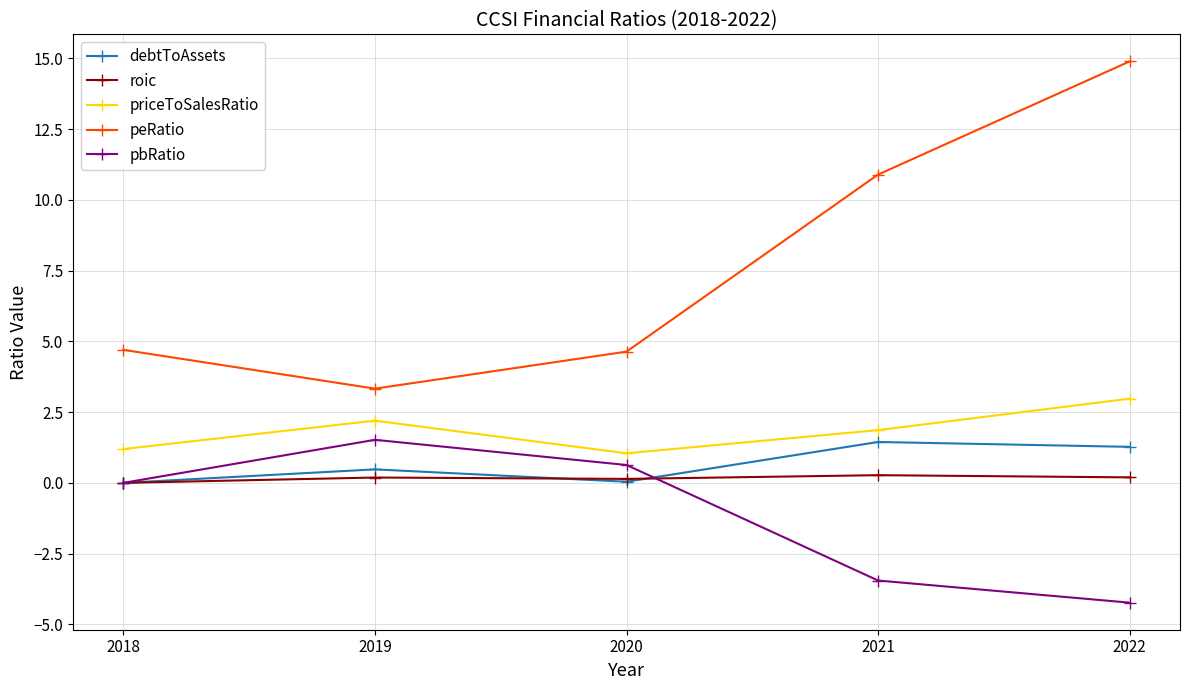

List the labels in order of pbRatio value, largest first.

2019, 2020, 2018, 2021, 2022